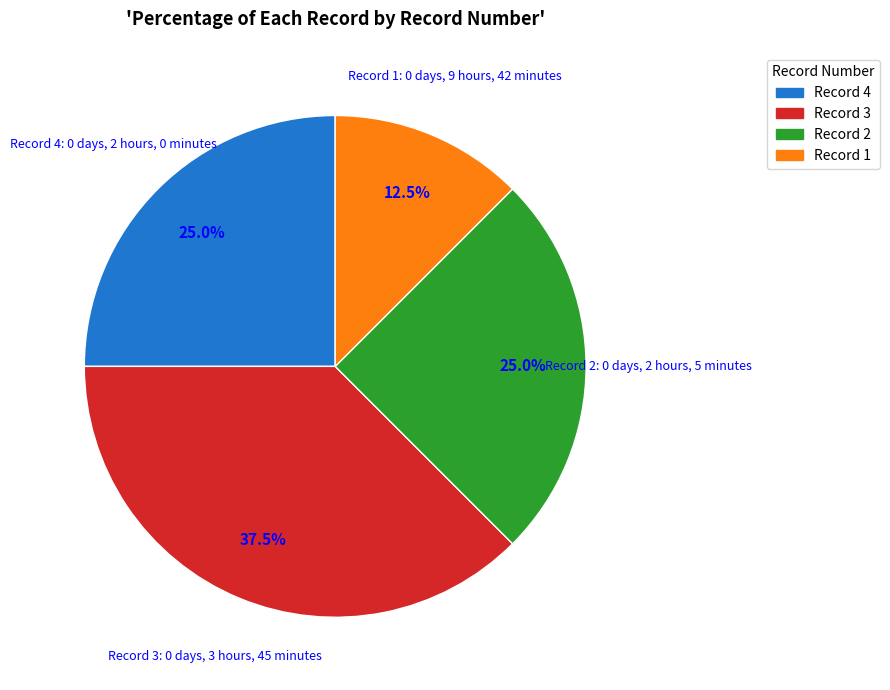

To the nearest percent, what is the difference between the largest and smallest slice percentages?

25%